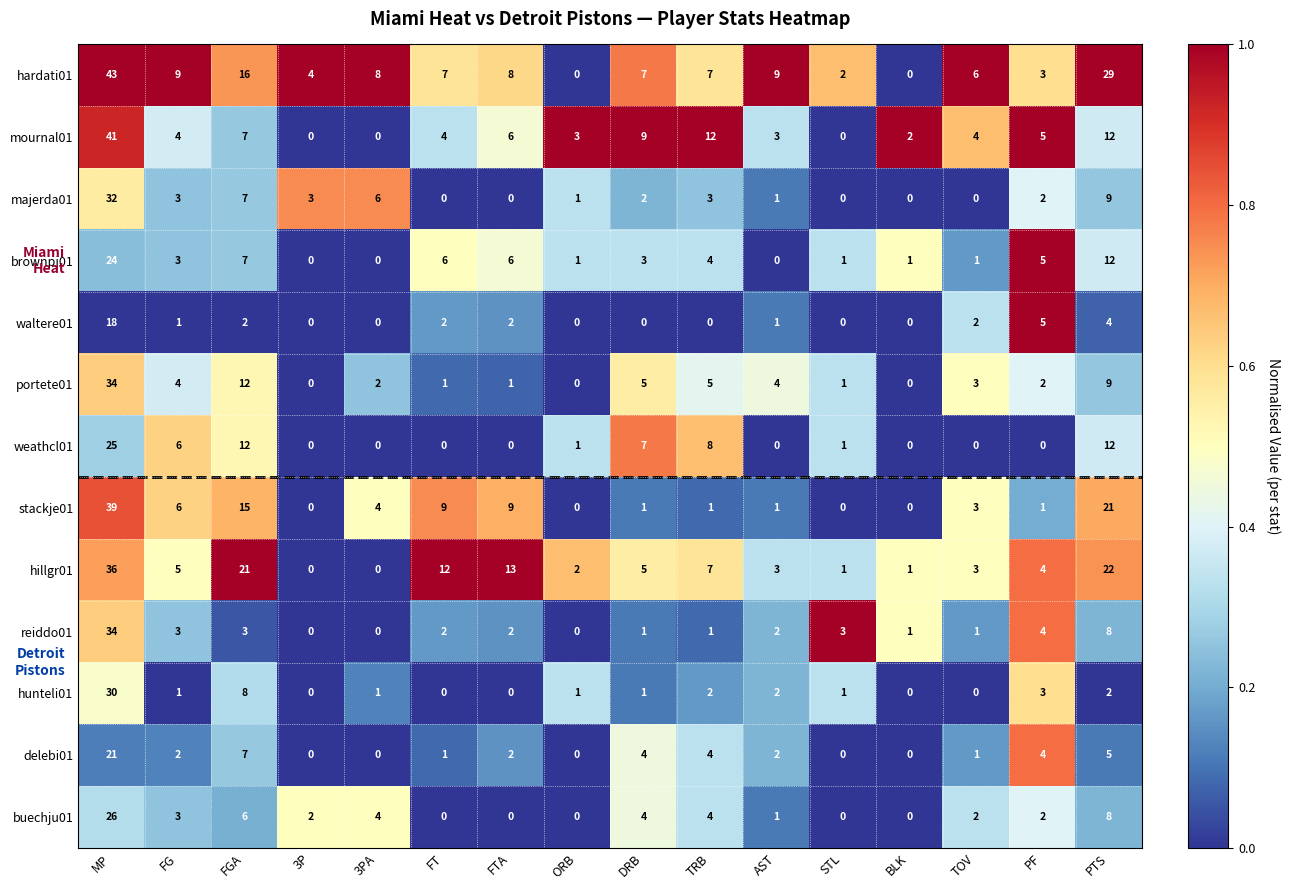

Count the number of data series in this chart.

13